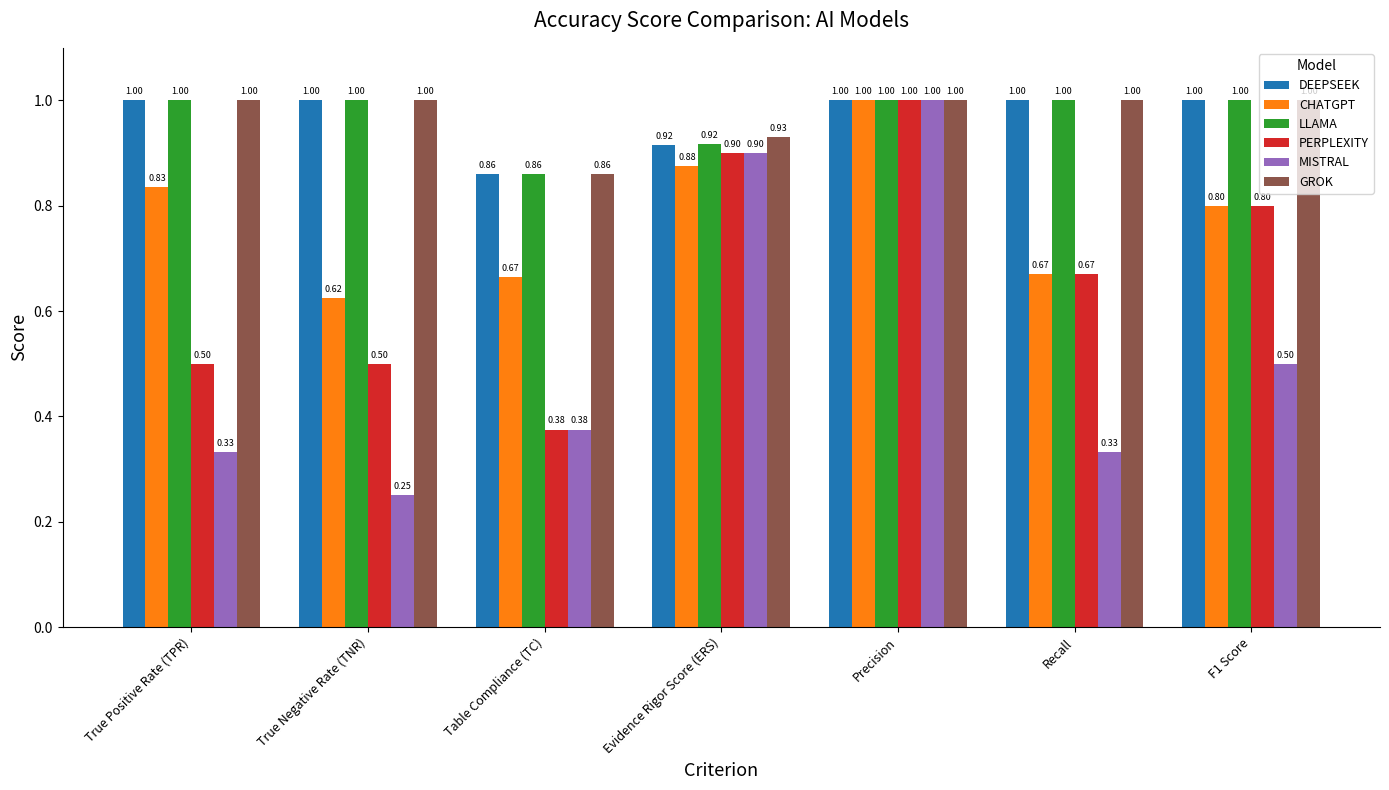

At which category is the sum across all series the highest?

Precision